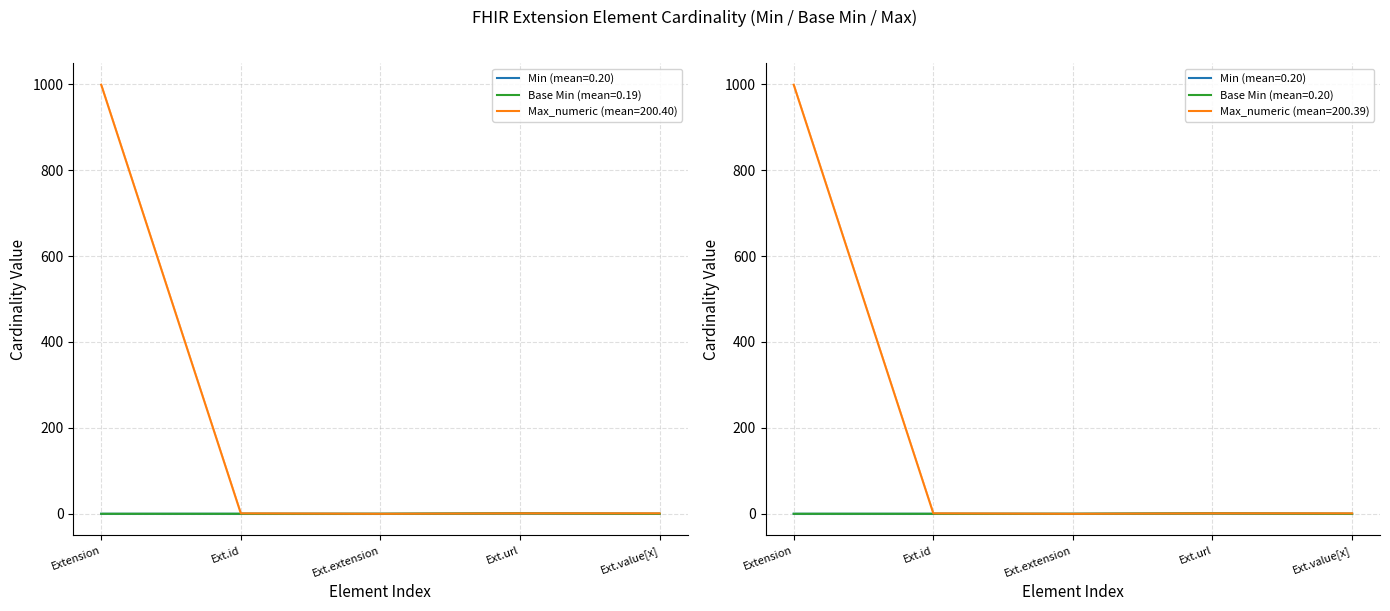

What is the label of the 1st point from the right?

Ext.value[x]